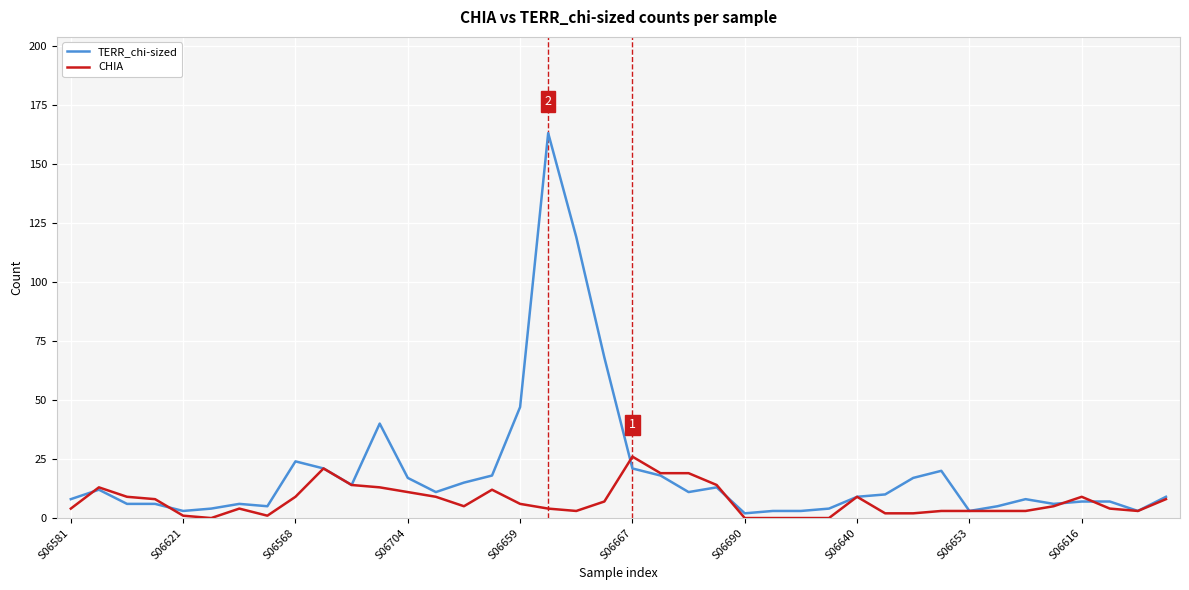

What is the average value of the TERR_chi-sized series?

20